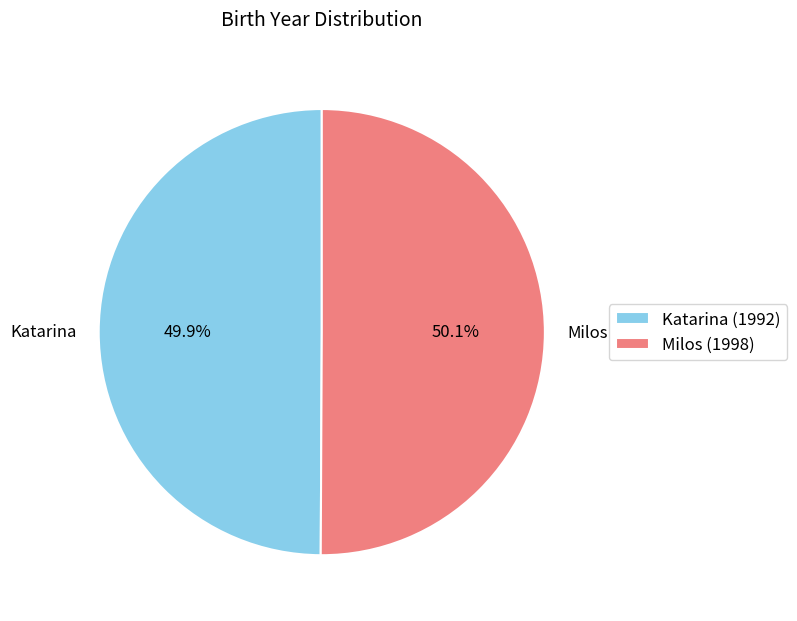

Approximately how many times larger is the value at Milos compared to Katarina?

1.0